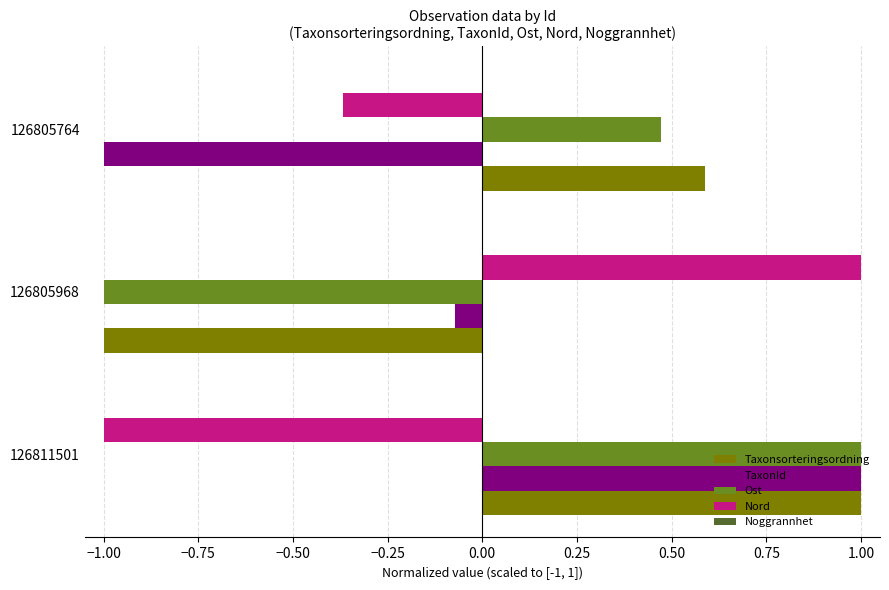

What is the difference between the Nord values at 126805764 and 126805968?

1.4